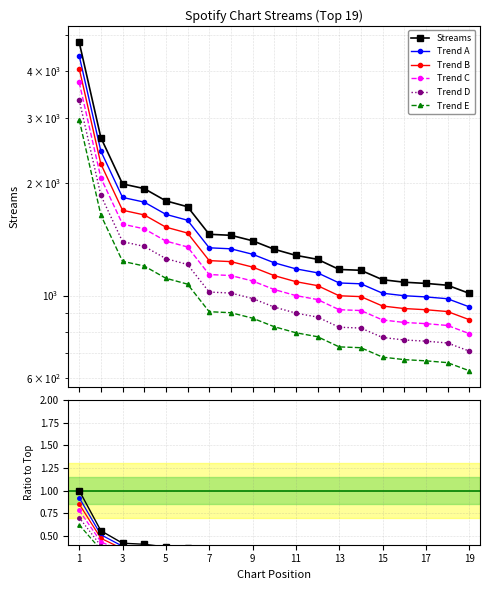

How many Trend B values are between 0 and 1?

19